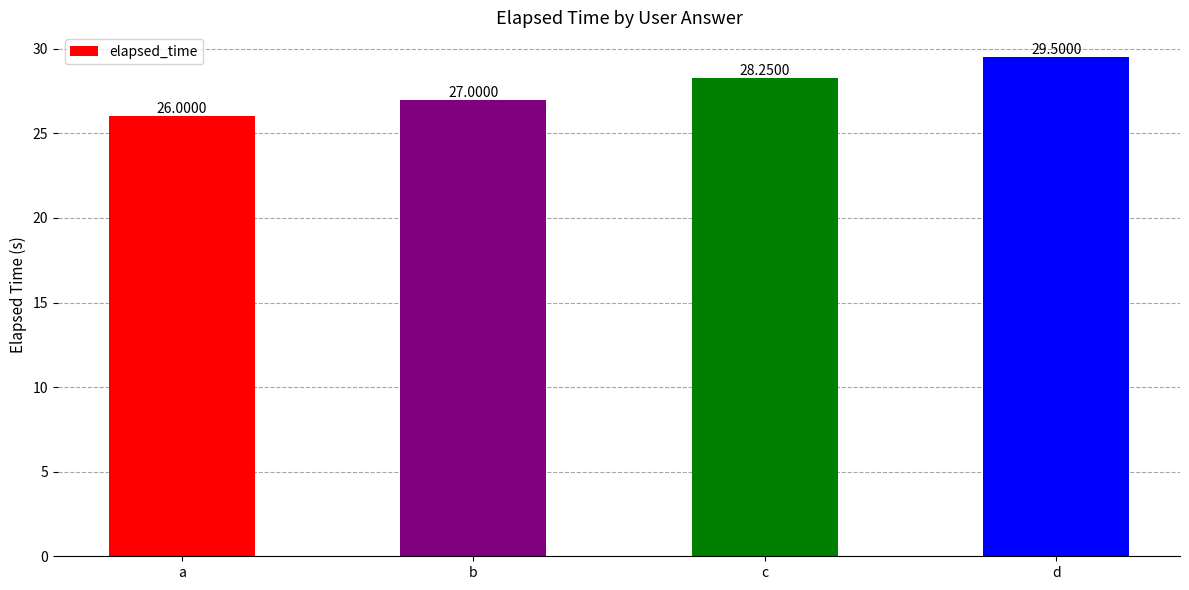

Between a and c, which is larger?

c